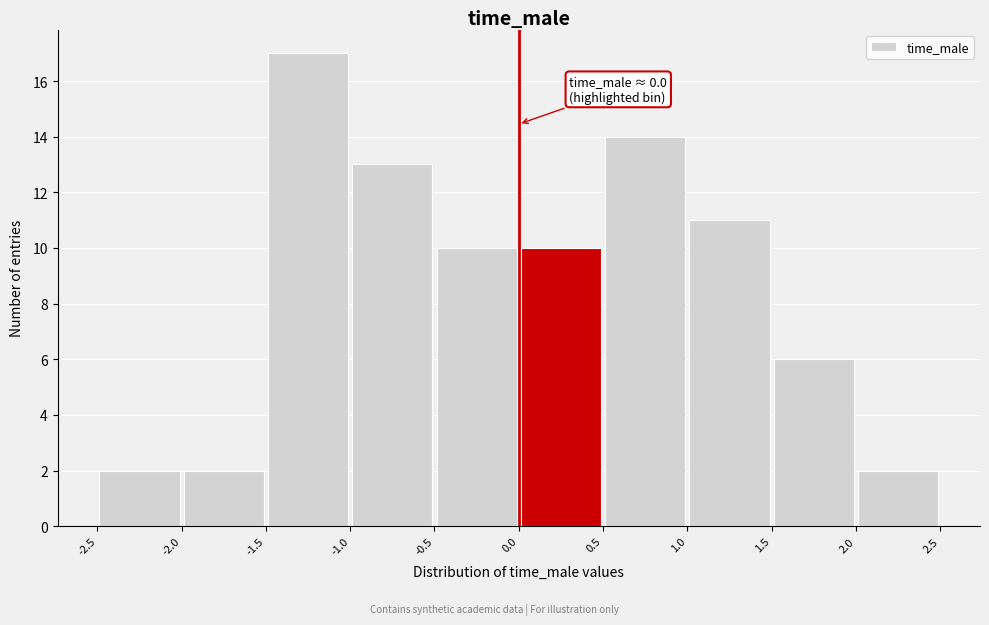

Over which range of the x-axis is the bar tallest?

-1.5 to -1.0